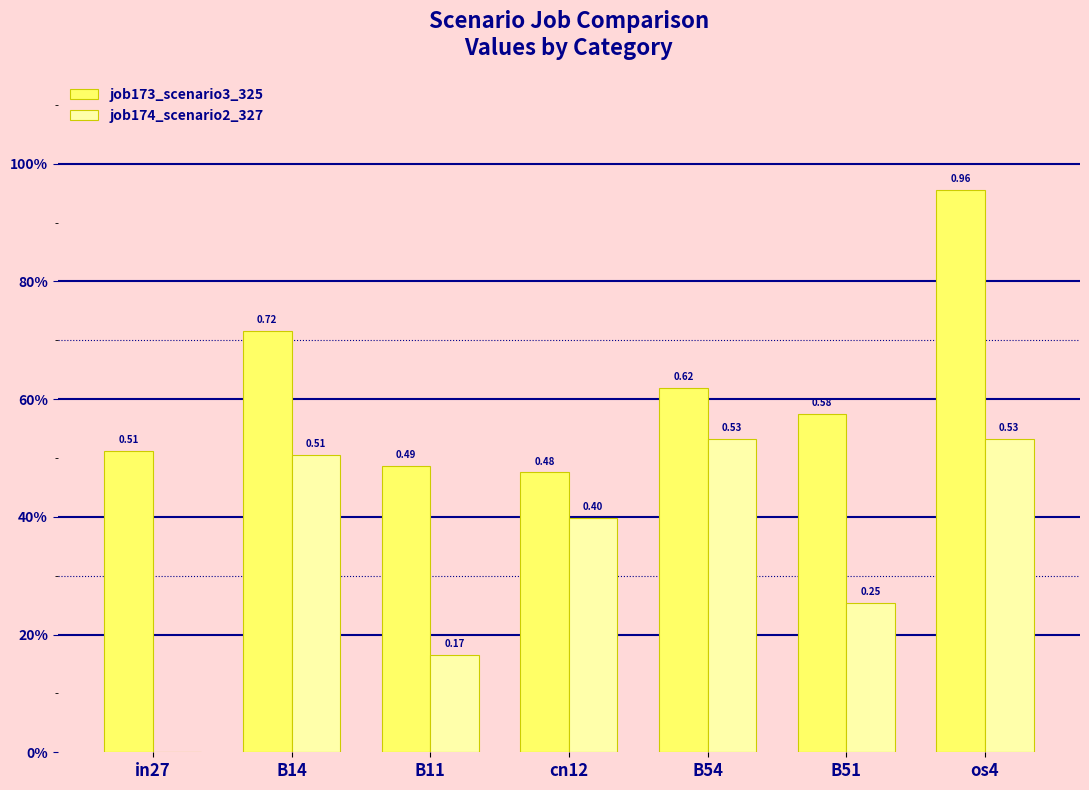

Are the bars grouped side by side (vs. stacked)?

Yes